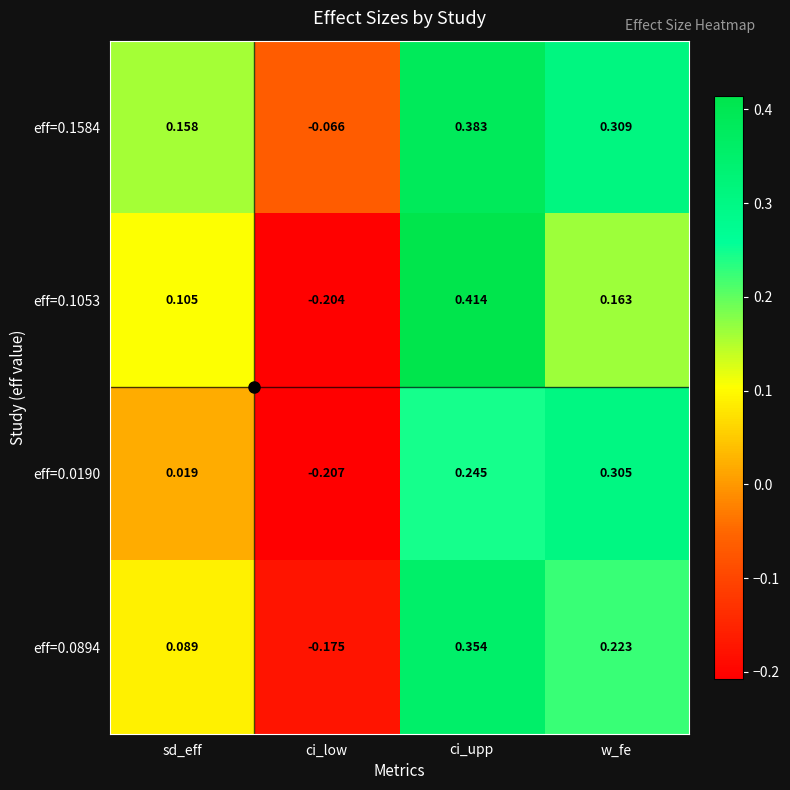

List the series in order of their peak value, lowest first.

eff=0.0190, eff=0.0894, eff=0.1584, eff=0.1053